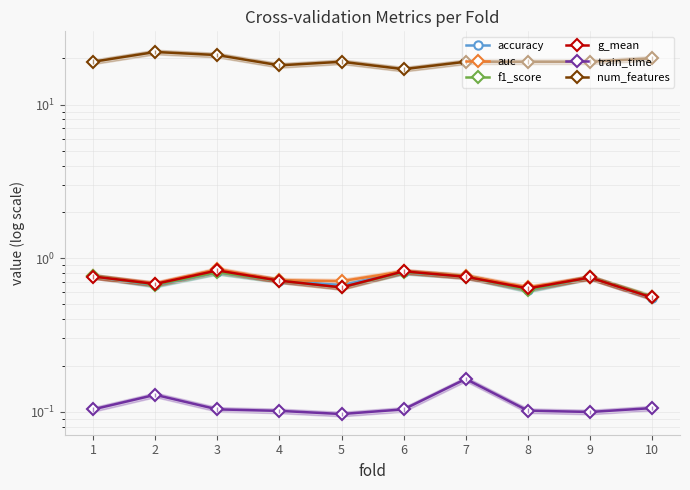

List the series in order of their peak value, lowest first.

train_time, accuracy, f1_score, g_mean, auc, num_features